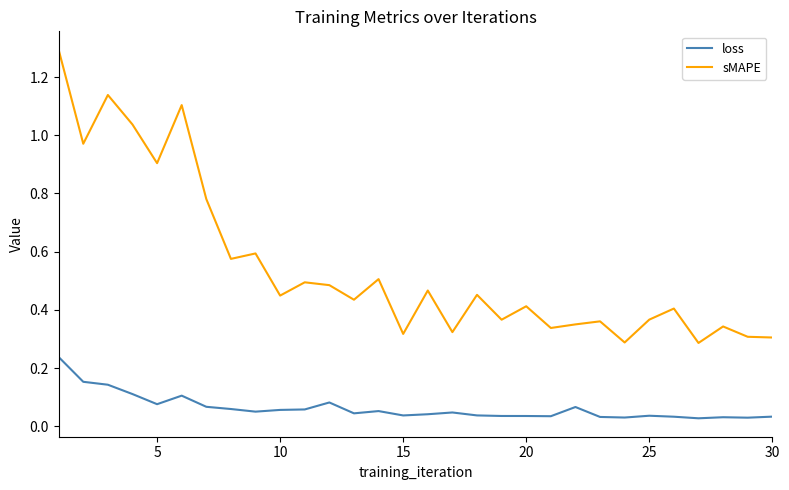

True or false: loss and sMAPE cross at least once.

False